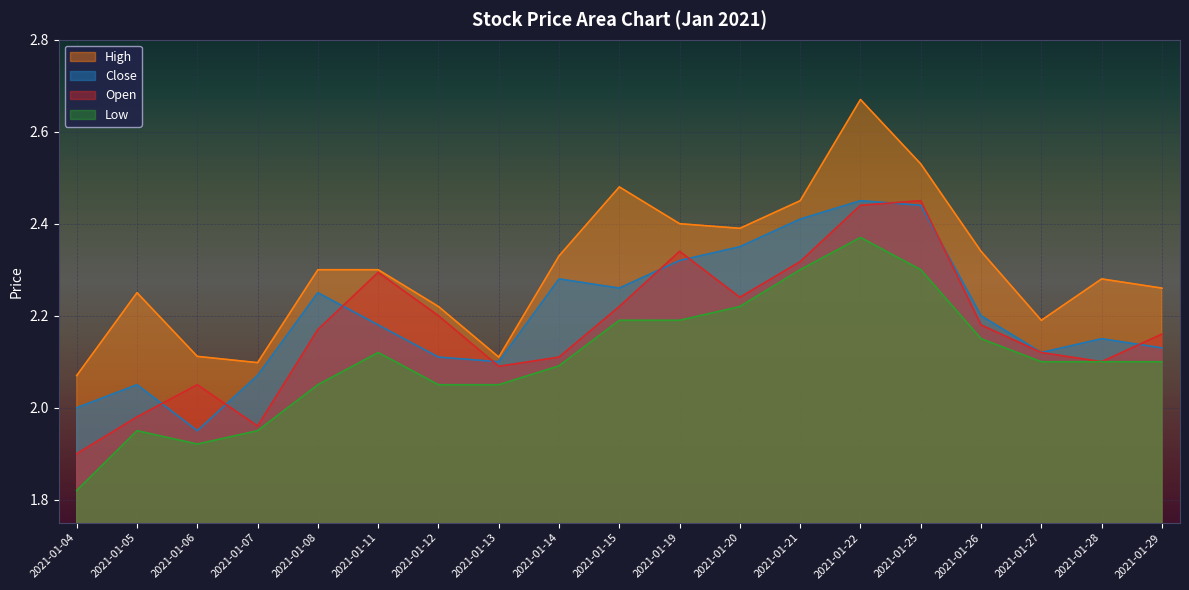

Where is Close nearest to the value 2?

2021-01-04